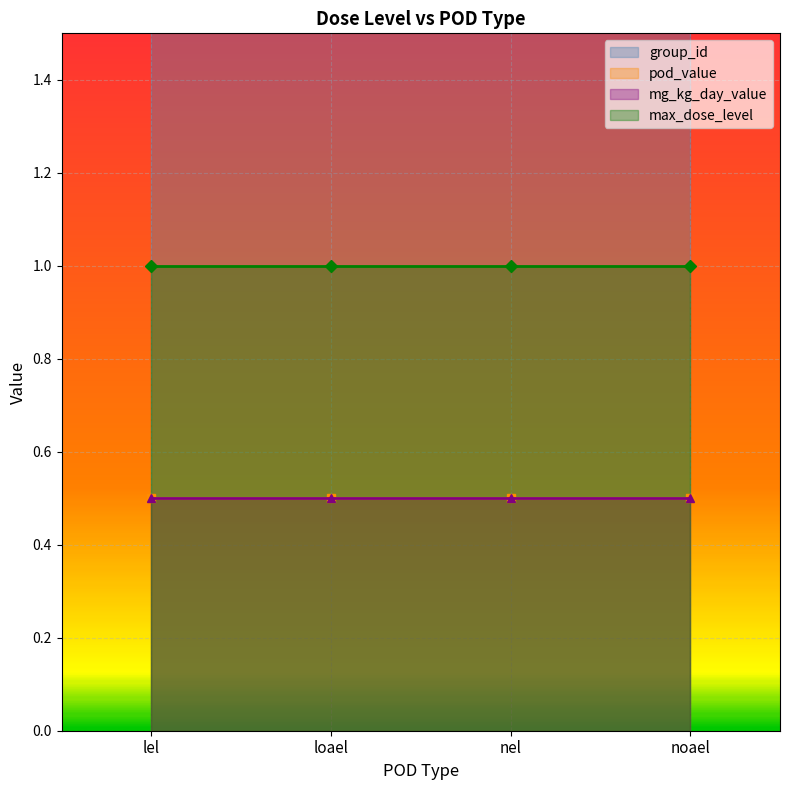

Reading right to left, what are all the values shown in this chart?

group_id: noael=6.0	noael=2.0	nel=6.0	nel=2.0	loael=6.0	loael=2.0	lel=6.0	lel=2.0
pod_value: noael=0.5	noael=0.5	nel=0.5	nel=0.5	loael=0.5	loael=0.5	lel=0.5	lel=0.5
mg_kg_day_value: noael=0.5	noael=0.5	nel=0.5	nel=0.5	loael=0.5	loael=0.5	lel=0.5	lel=0.5
max_dose_level: noael=1.0	noael=1.0	nel=1.0	nel=1.0	loael=1.0	loael=1.0	lel=1.0	lel=1.0